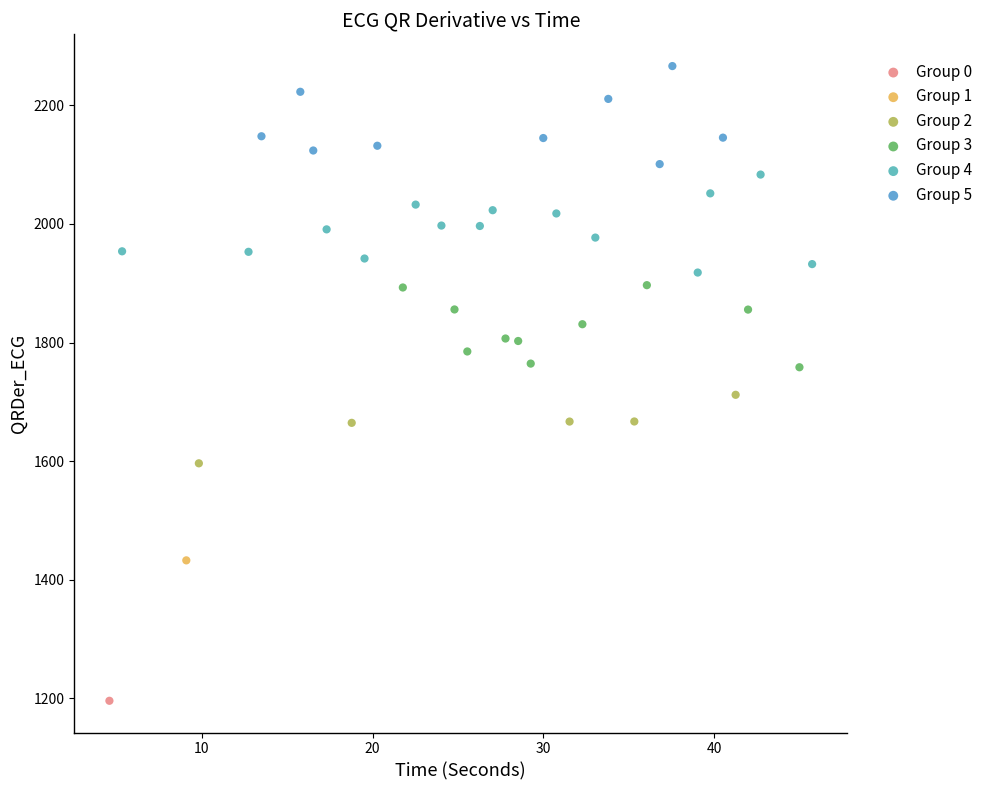

What are all the series names shown in the legend?

Group 0, Group 1, Group 2, Group 3, Group 4, Group 5